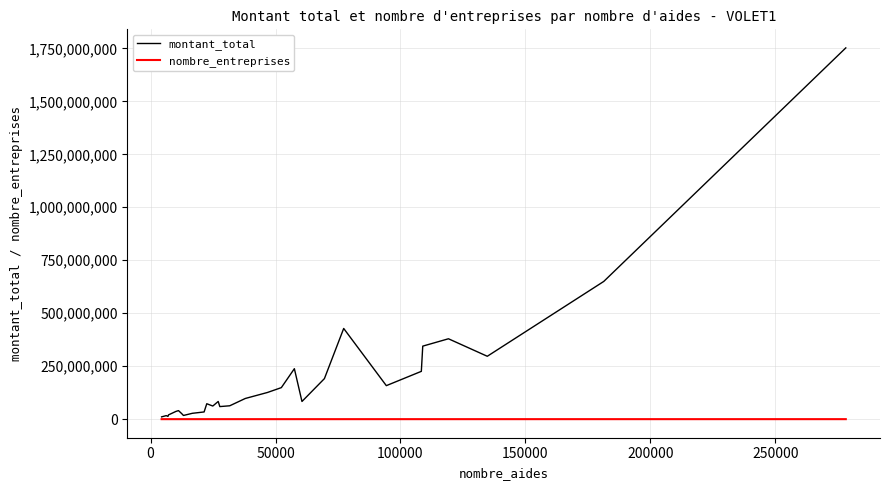

Rank the series by their maximum value, from highest to lowest.

montant_total, nombre_entreprises